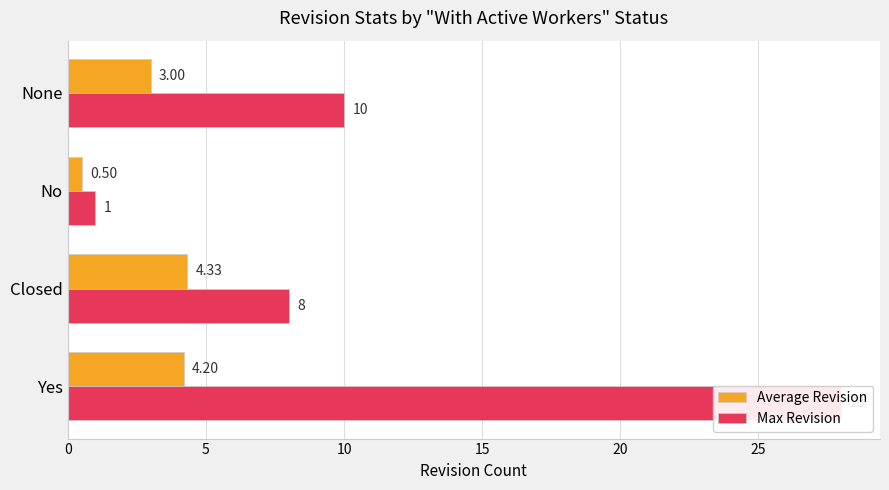

What is the minimum value shown in the chart?

0.5